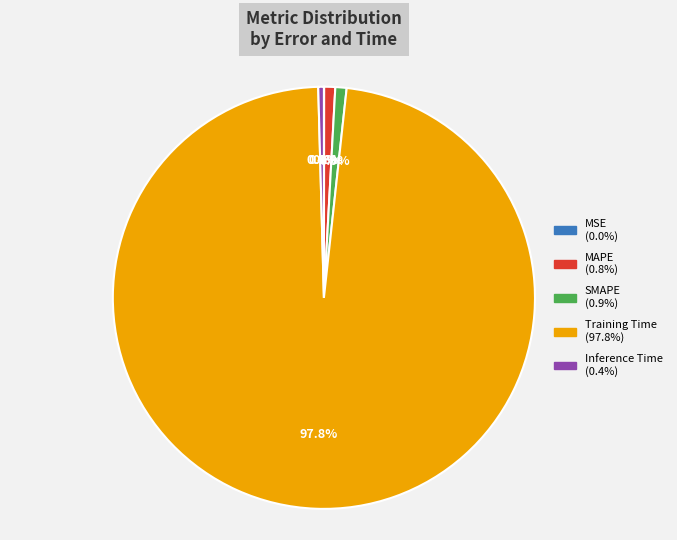

Which slice is the largest?

Training Time